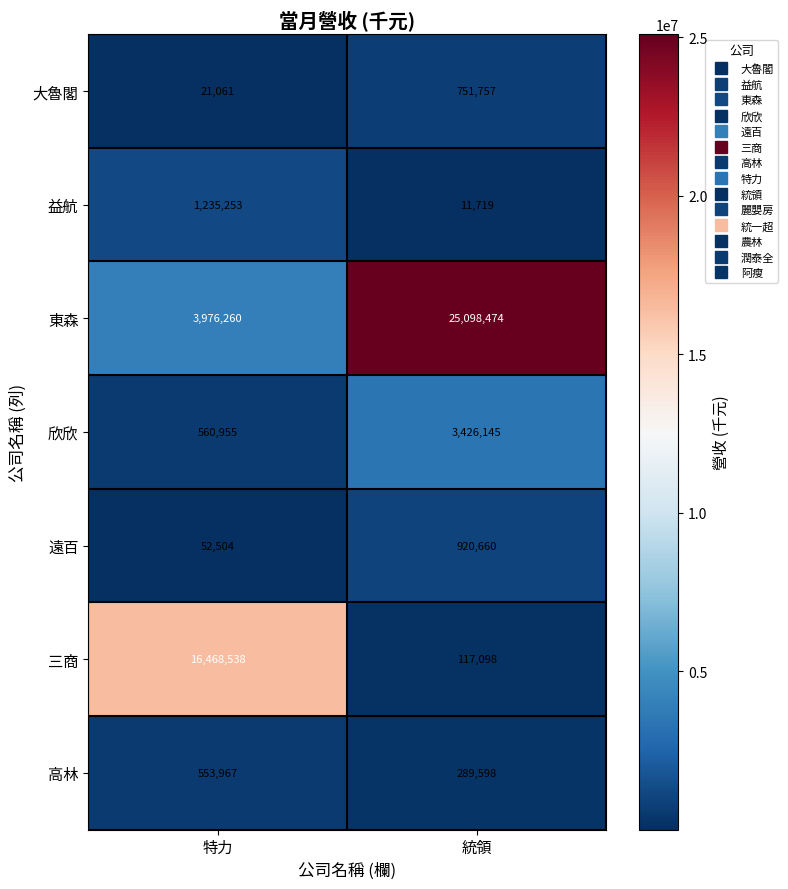

Which series has the largest range (max minus min)?

東森